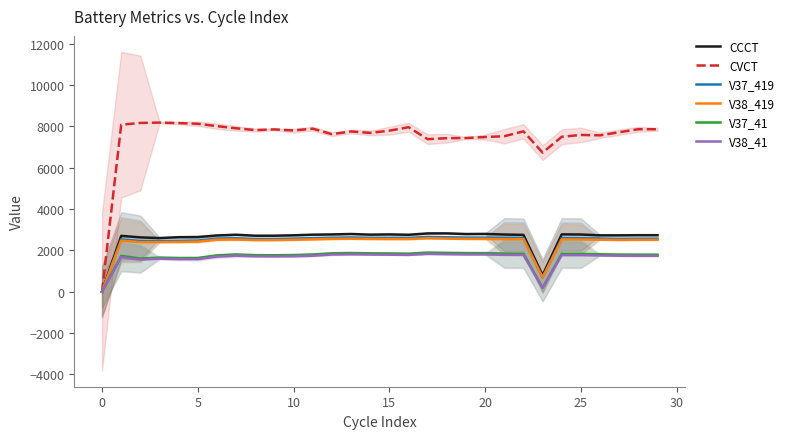

Which series has the widest spread of values?

CVCT